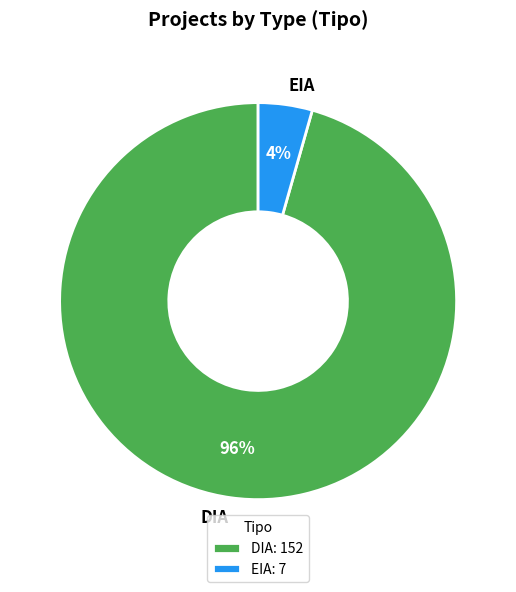

Is the sum of DIA and EIA greater than half?

Yes